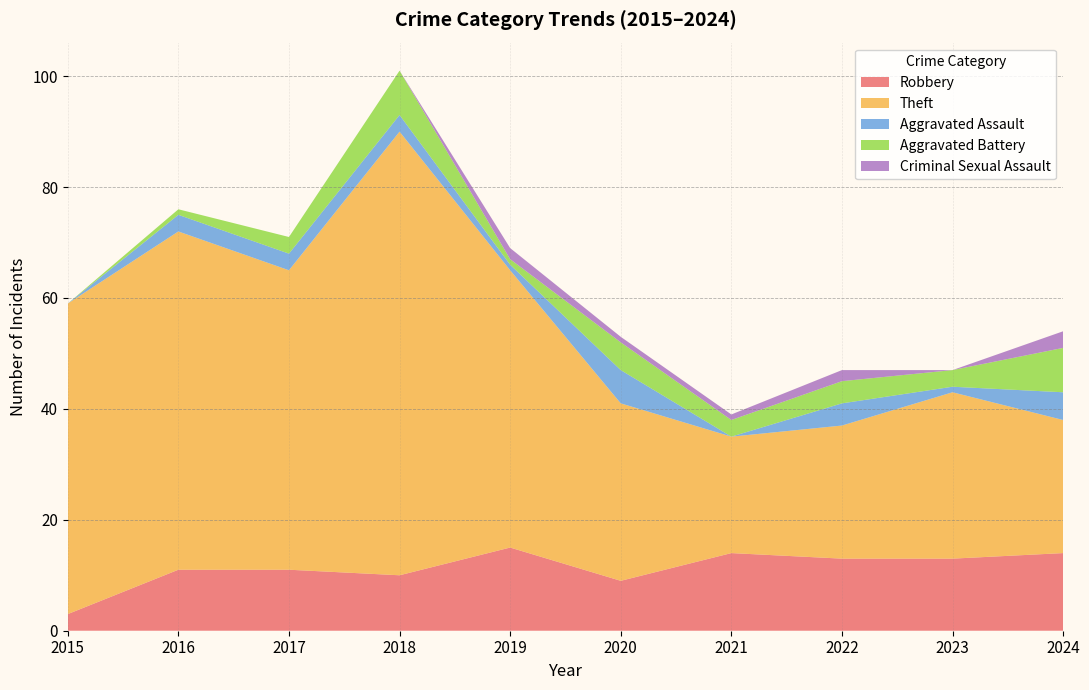

Reading left to right, list all the values displayed in this chart.

Robbery: 3	11	11	10	15	9	14	13	13	14
Theft: 56	61	54	80	50	32	21	24	30	24
Aggravated Assault: 0	3	3	3	1	6	0	4	1	5
Aggravated Battery: 0	1	3	8	1	5	3	4	3	8
Criminal Sexual Assault: 0	0	0	0	2	1	1	2	0	3